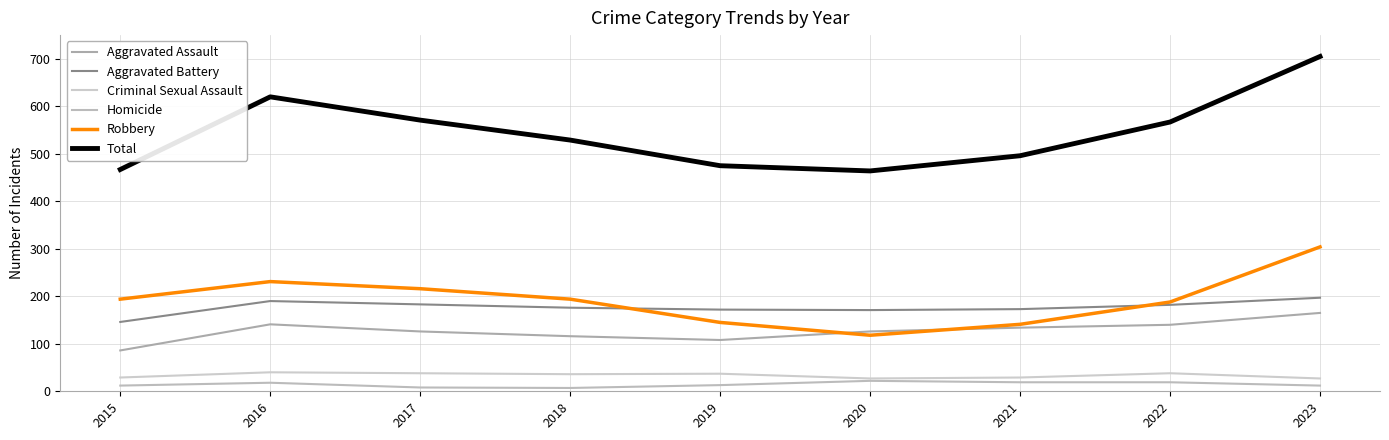

What is the sum of all Total values?

4894